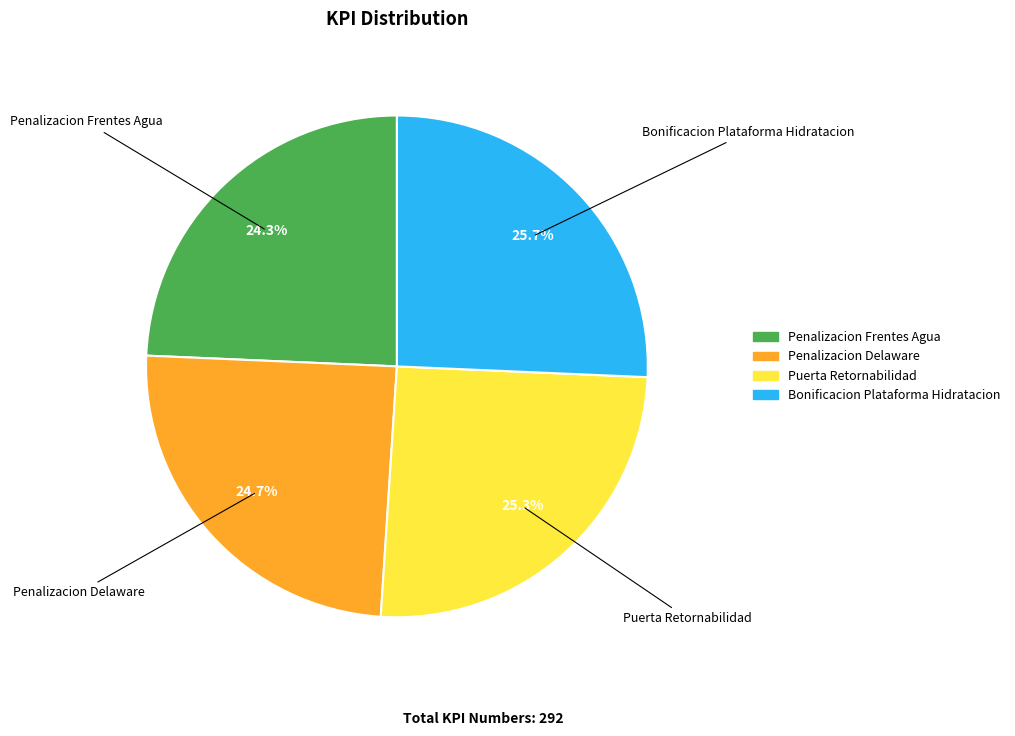

The Puerta Retornabilidad slice represents 25% of the pie. True or false?

True